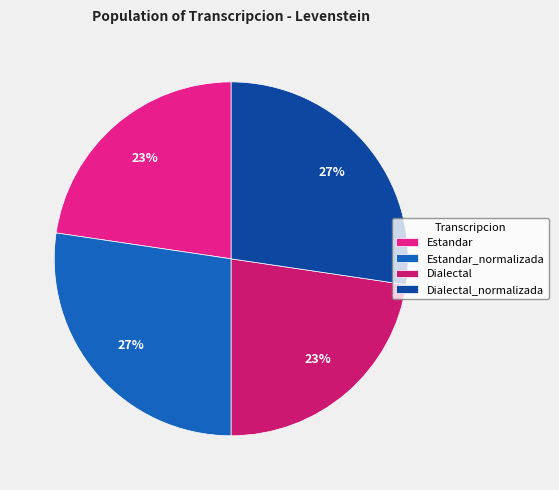

Does Estandar account for over 50% of the chart?

No